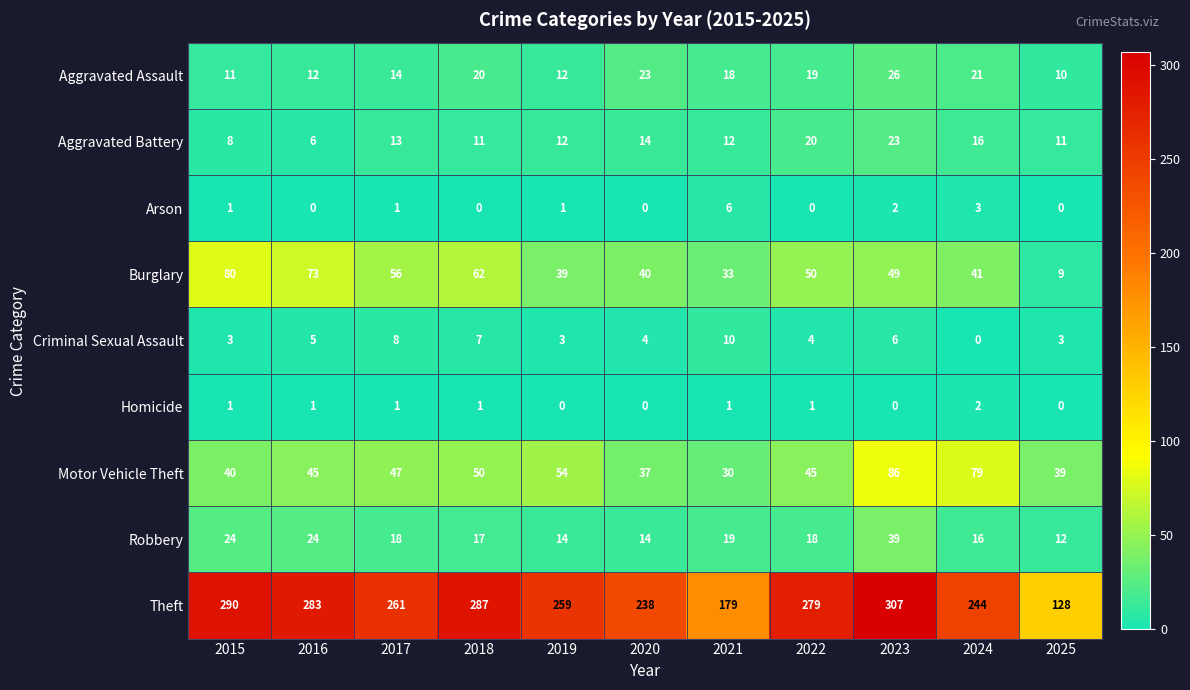

The value of Arson at 2021 is 4. True or false?

False